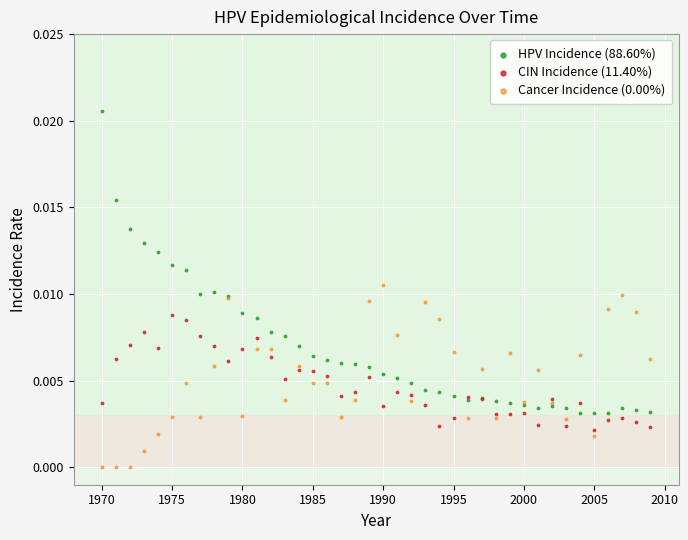

What are all the series names shown in the legend?

HPV Incidence (88.60%), CIN Incidence (11.40%), Cancer Incidence (0.00%)